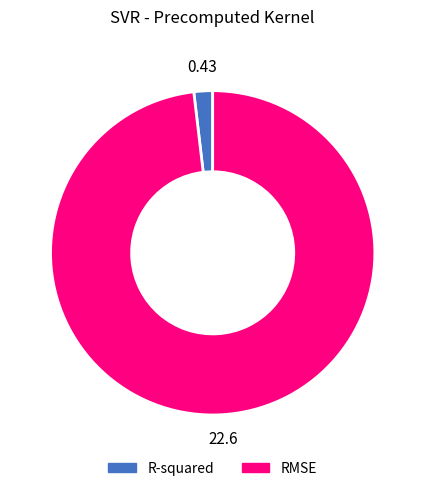

Do RMSE and R-squared together represent more than half of the pie?

Yes